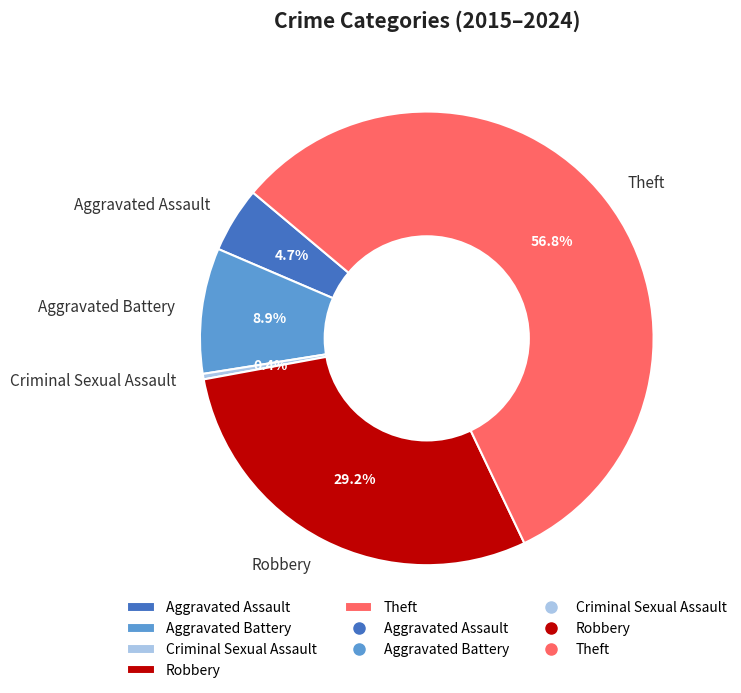

What portion of the pie excludes Theft?

43.2%